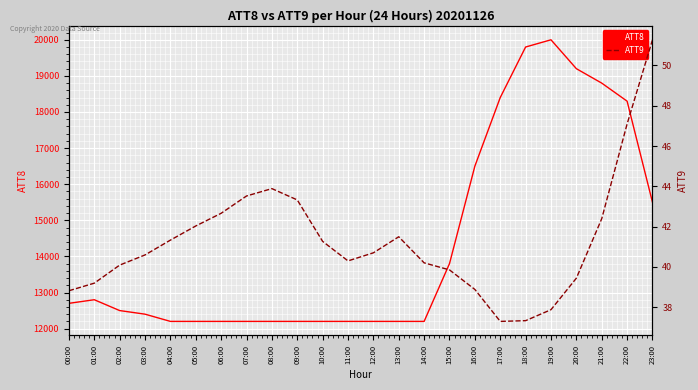

Which category has the highest value across all series?

19:00